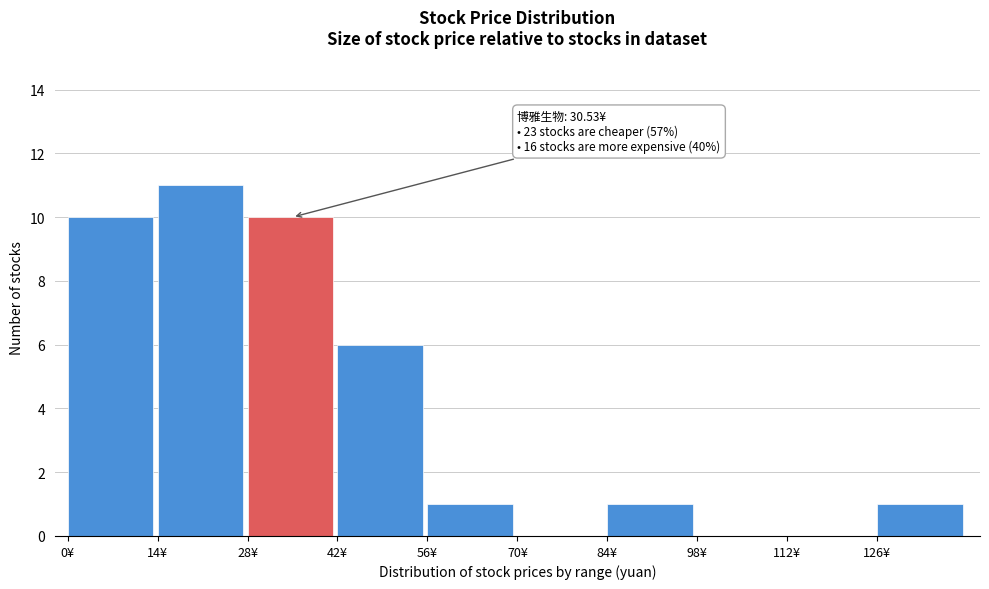

Which range on the x-axis has the tallest bar?

14 to 28